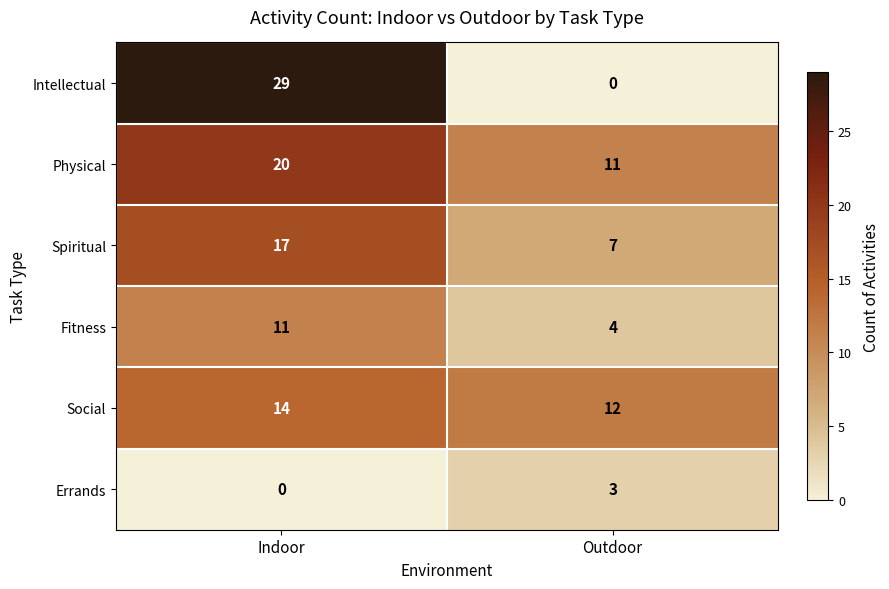

Which category has the highest value in the Errands series?

Outdoor